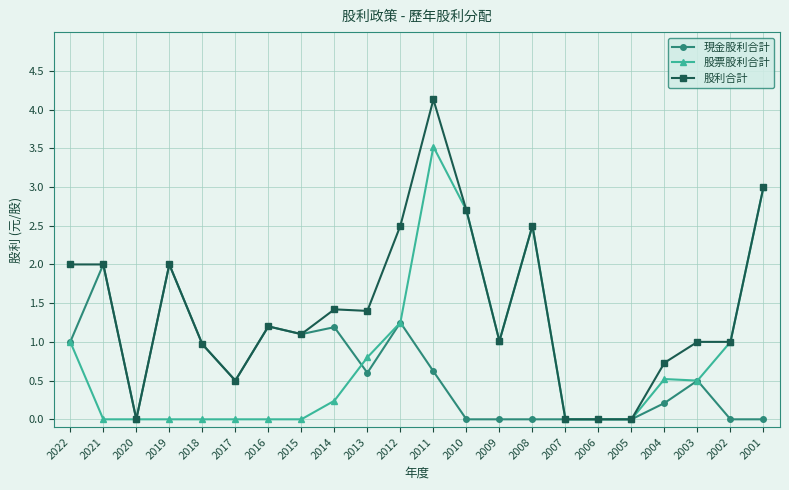

Is the value of 股票股利合計 at 2020 greater than the value of 現金股利合計 at 2013?

No